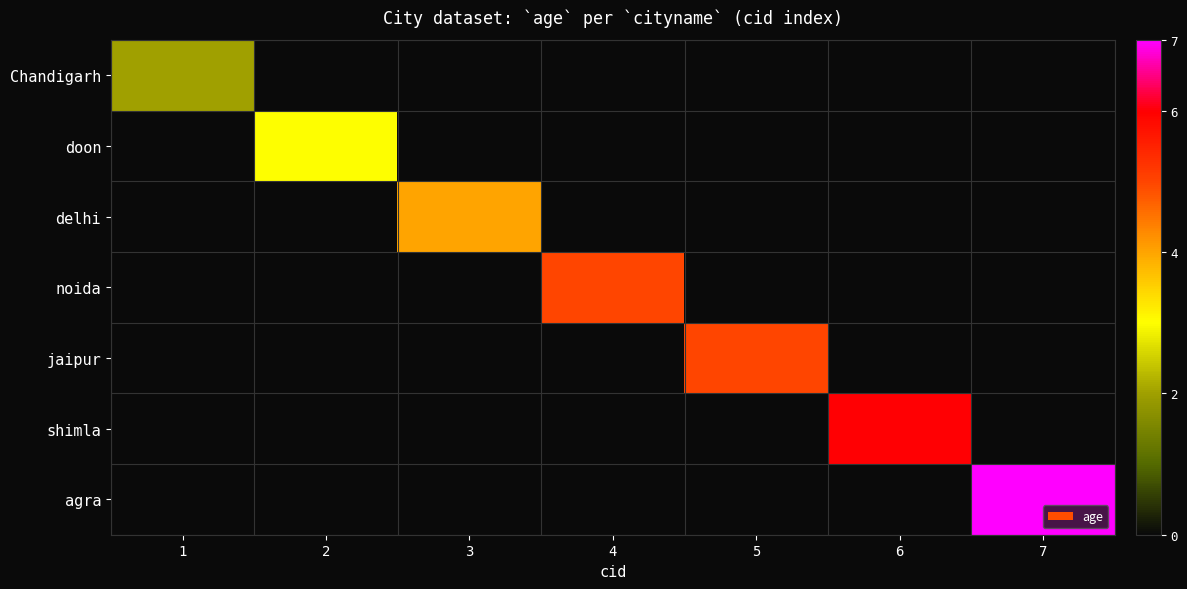

How many data points does each series have?

7